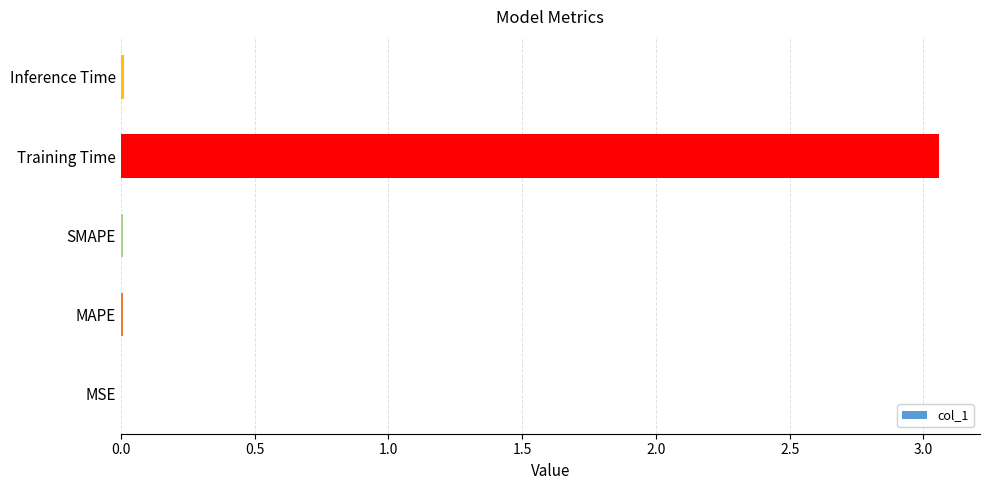

Is it true that the value at Inference Time is 0.0?

True